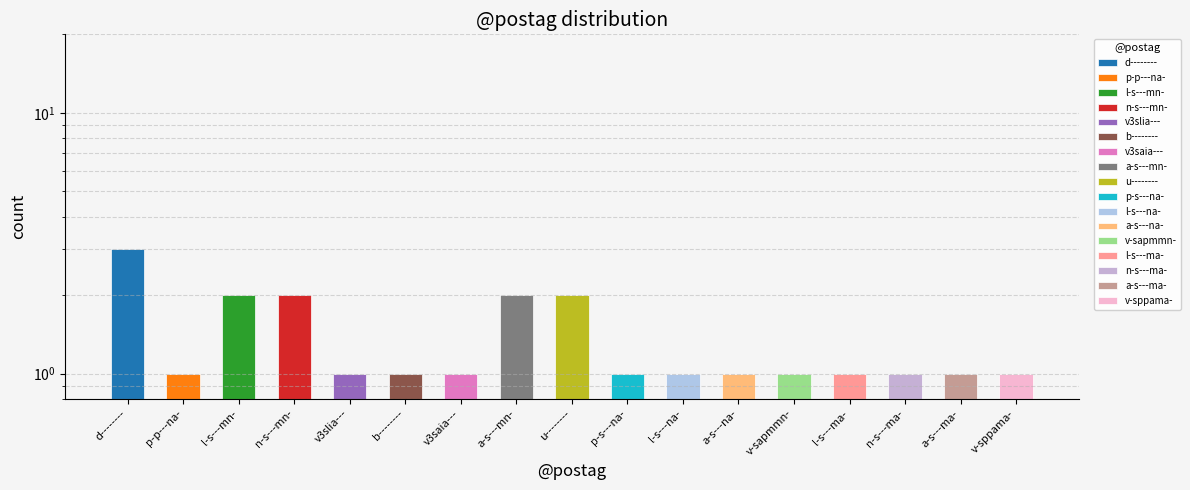

Are the bars horizontal?

No